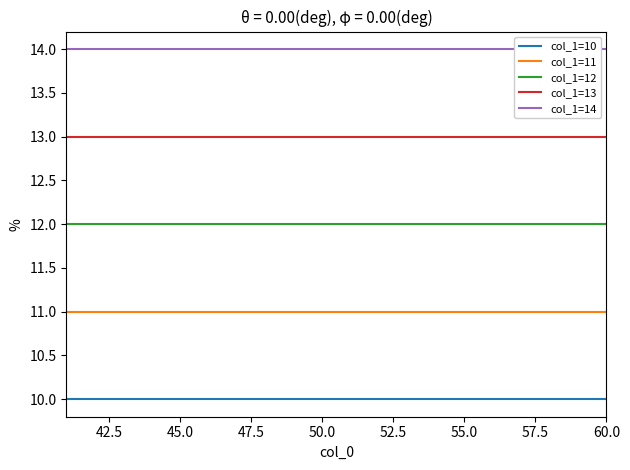

The value of col_1=12 at 60.0 is 6. True or false?

False